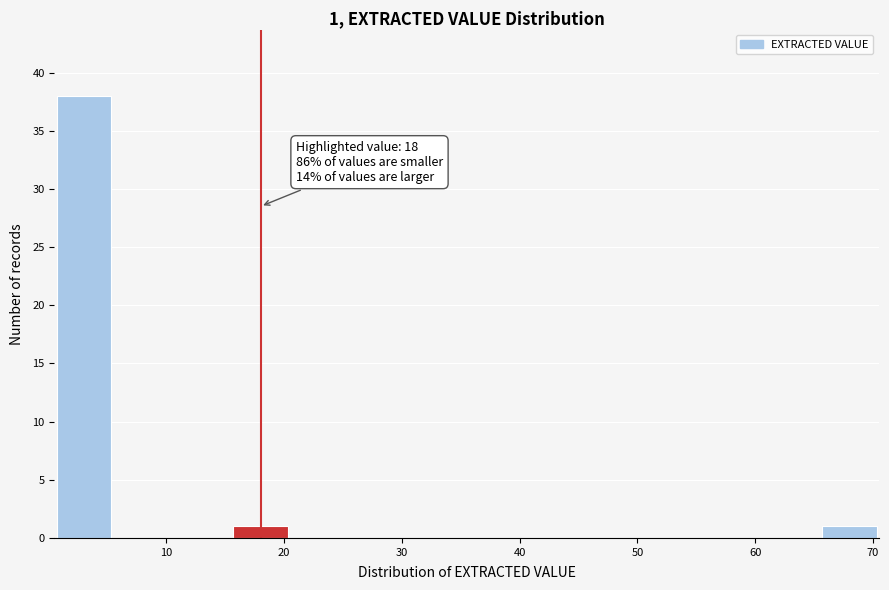

Over which range of the x-axis is the bar tallest?

0.5 to 5.5